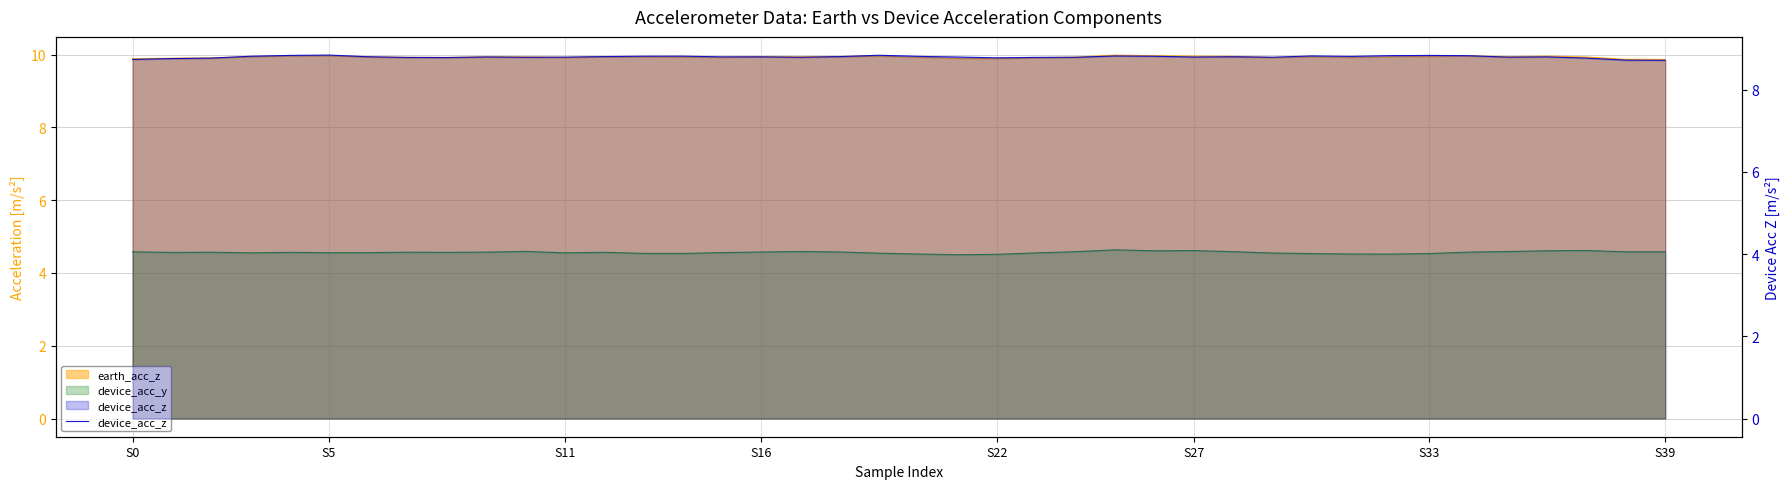

Reading left to right, list all the values displayed in this chart.

8.7	8.8	8.8	8.8	8.8	8.8	8.8	8.8	8.8	8.8	8.8	8.8	8.8	8.8	8.8	8.8	8.8	8.8	8.8	8.8	8.8	8.8	8.8	8.8	8.8	8.8	8.8	8.8	8.8	8.8	8.8	8.8	8.8	8.8	8.8	8.8	8.8	8.8	8.7	8.7